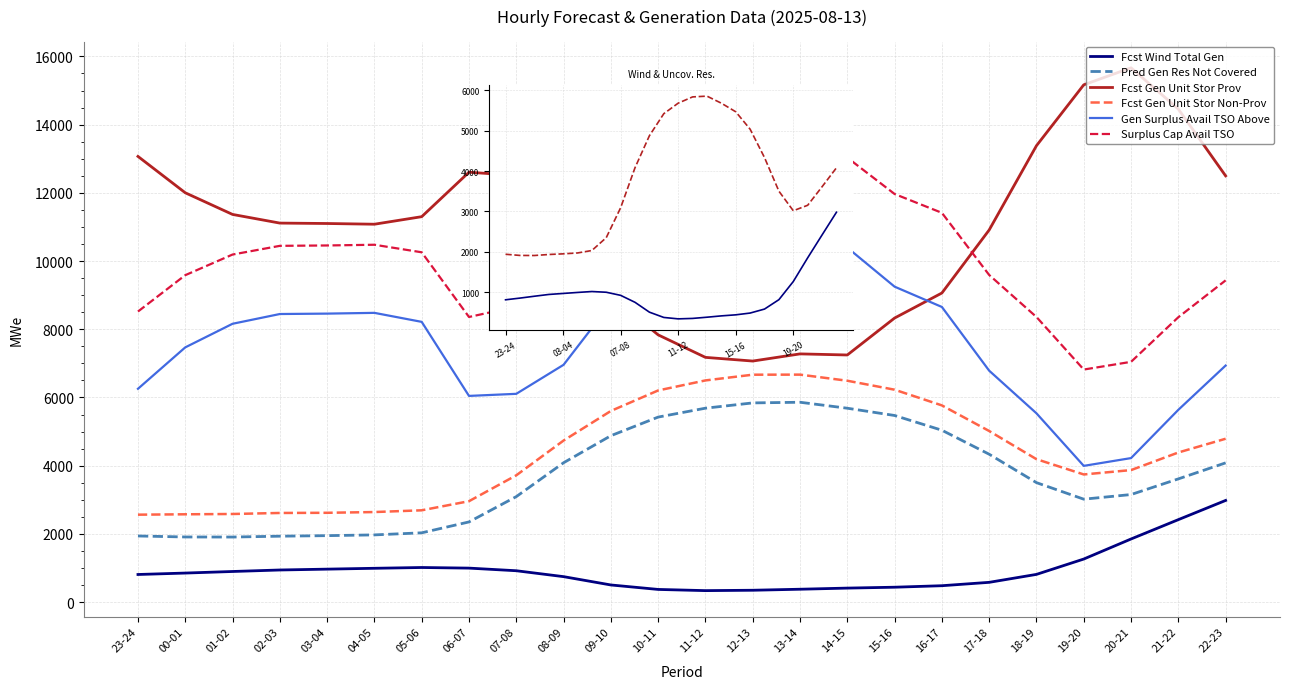

Is the value of Fcst Gen Unit Stor Non-Prov at 08-09 greater than the value of Fcst Gen Unit Stor Prov at 01-02?

No